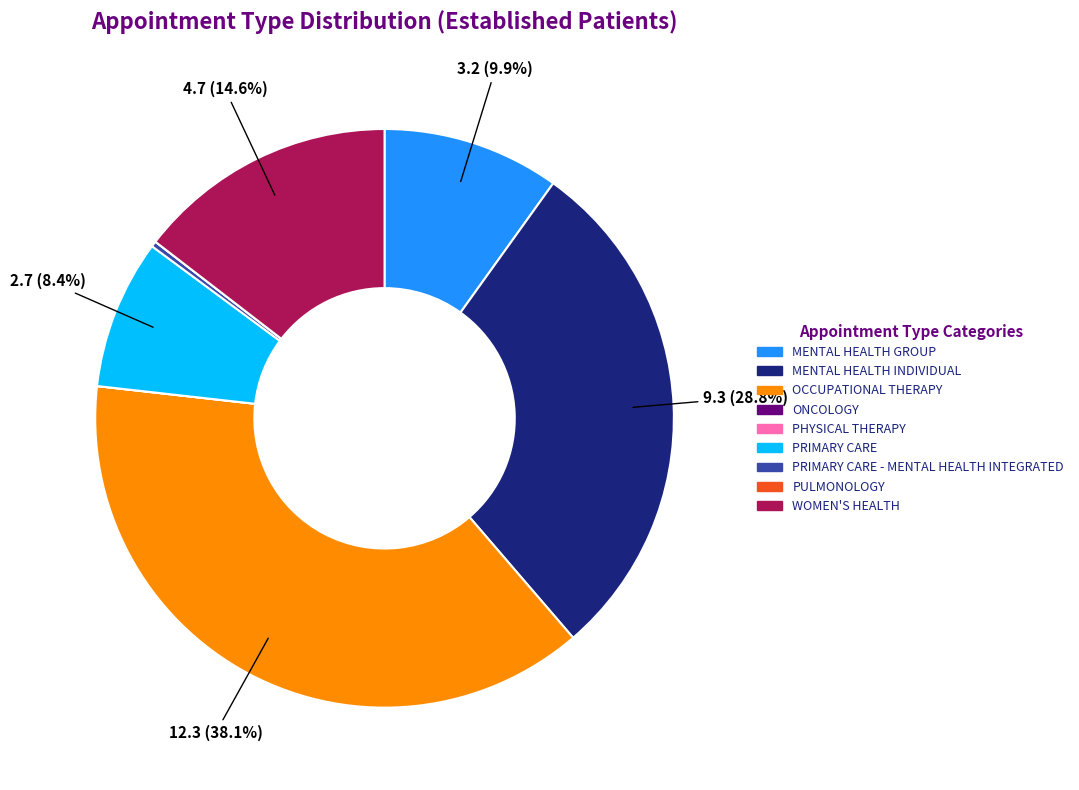

How much of the chart is everything except OCCUPATIONAL THERAPY?

61.9%